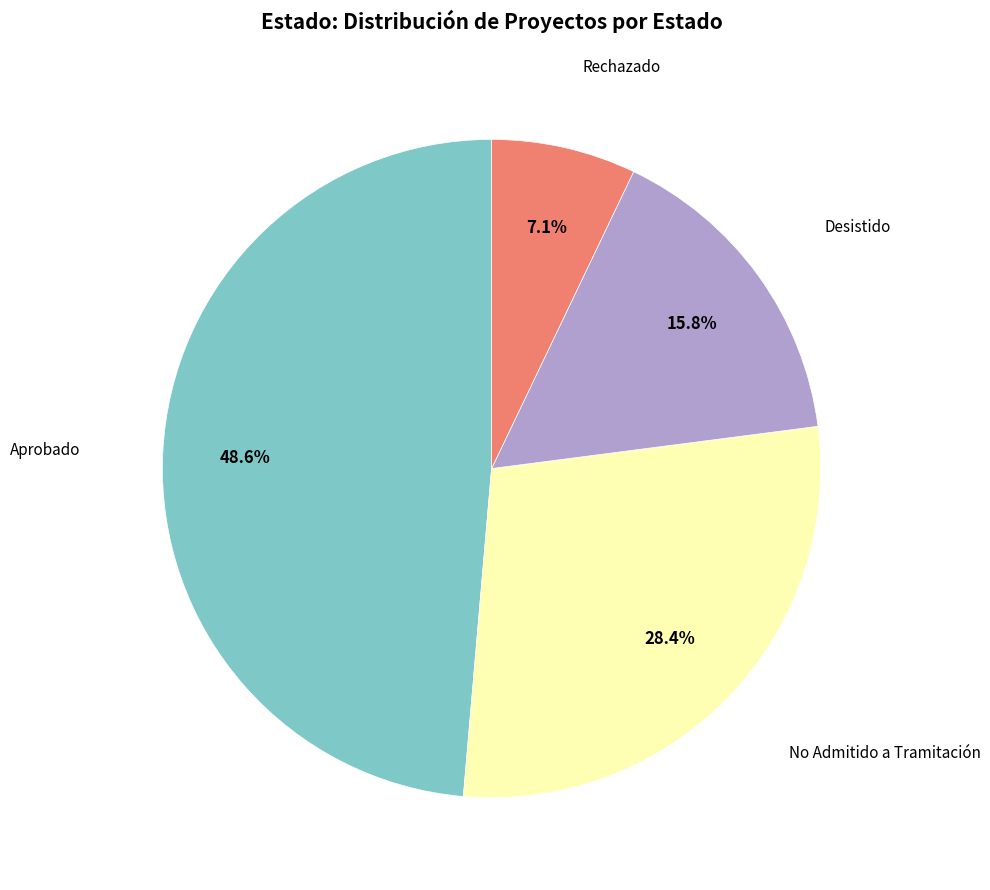

Does any single category account for the majority?

No